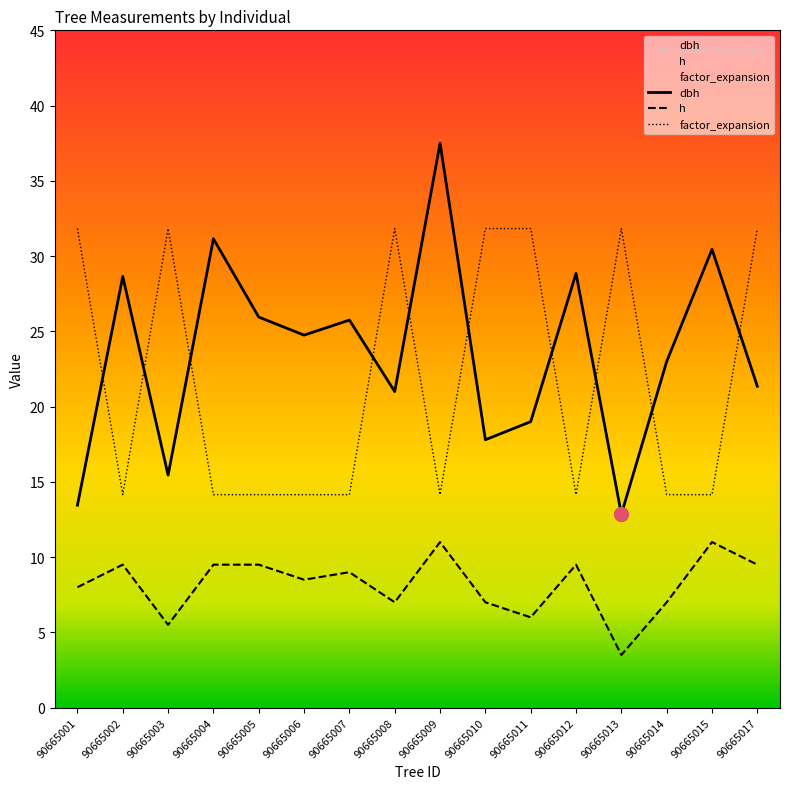

At which category is the sum across all series the highest?

90665017